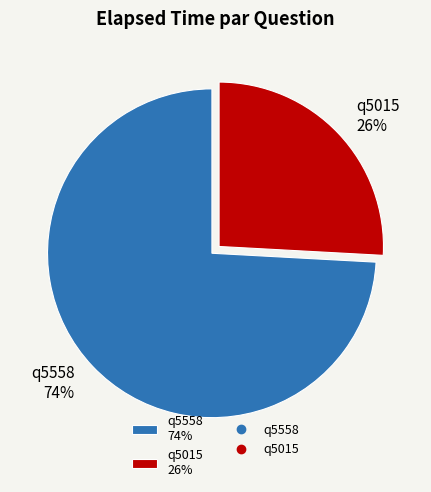

Is q5558 the majority of the pie?

Yes